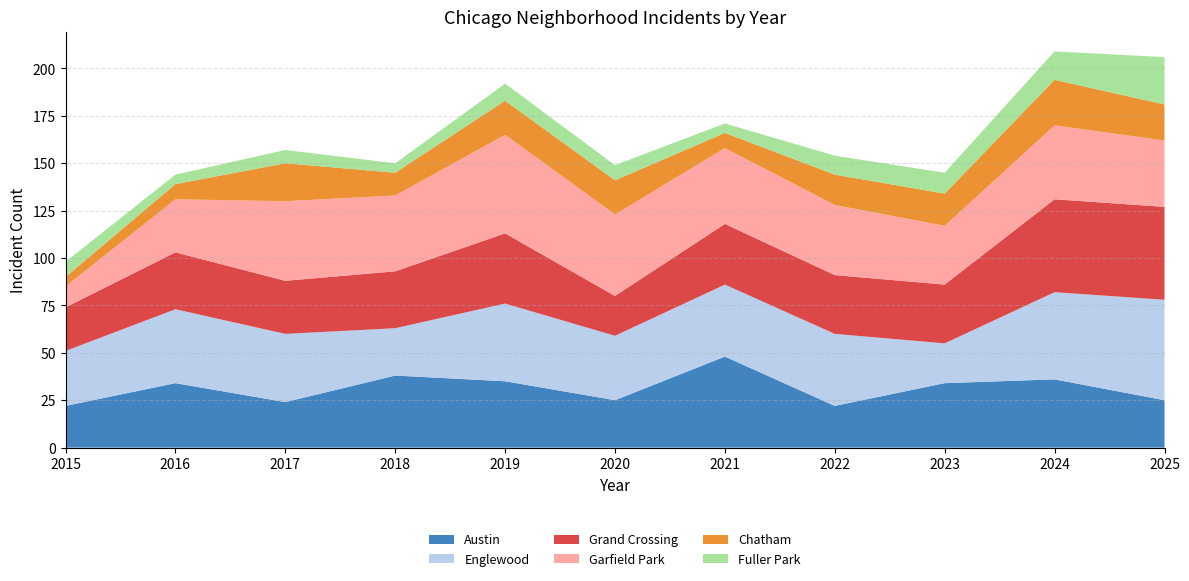

Reading left to right, extract all data points from this chart.

Austin: 2015=22	2016=34	2017=24	2018=38	2019=35	2020=25	2021=48	2022=22	2023=34	2024=36	2025=25
Englewood: 2015=29	2016=39	2017=36	2018=25	2019=41	2020=34	2021=38	2022=38	2023=21	2024=46	2025=53
Grand Crossing: 2015=23	2016=30	2017=28	2018=30	2019=37	2020=21	2021=32	2022=31	2023=31	2024=49	2025=49
Garfield Park: 2015=11	2016=28	2017=42	2018=40	2019=52	2020=43	2021=40	2022=37	2023=31	2024=39	2025=35
Chatham: 2015=5	2016=8	2017=20	2018=12	2019=18	2020=18	2021=8	2022=16	2023=17	2024=24	2025=19
Fuller Park: 2015=8	2016=5	2017=7	2018=5	2019=9	2020=8	2021=5	2022=10	2023=11	2024=15	2025=25